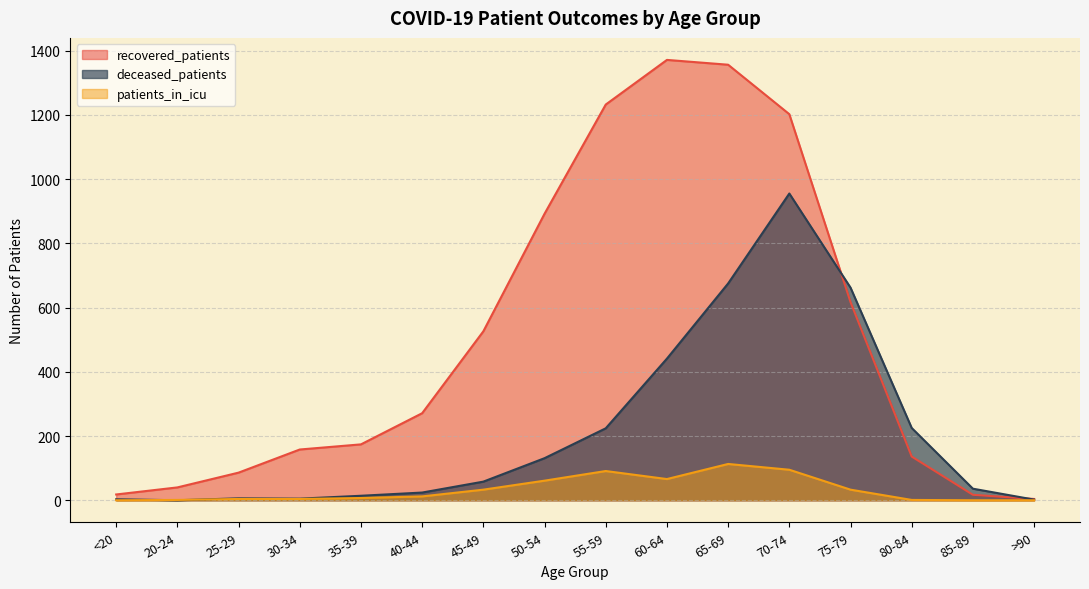

At how many categories does at least one series exceed 102?

11